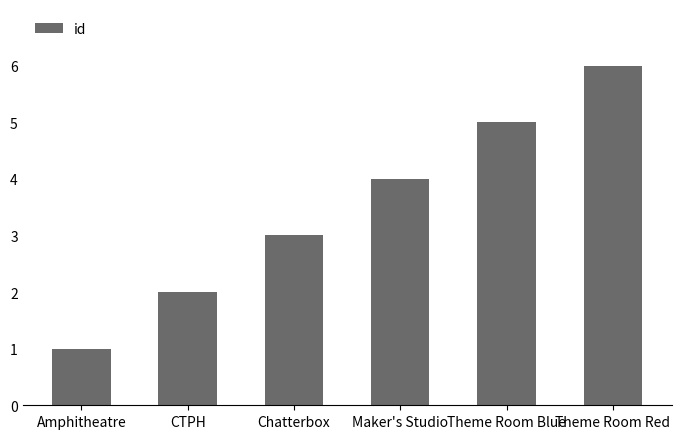

Reading left to right, list all the values displayed in this chart.

Amphitheatre=1	CTPH=2	Chatterbox=3	Maker's Studio=4	Theme Room Blue=5	Theme Room Red=6